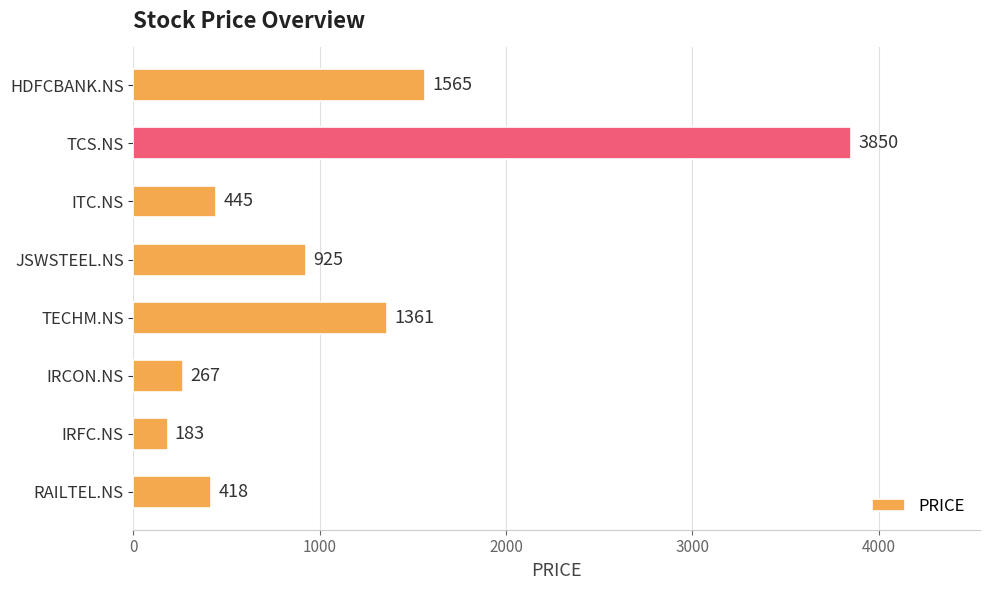

What is the label of the 4th bar from the top?

JSWSTEEL.NS